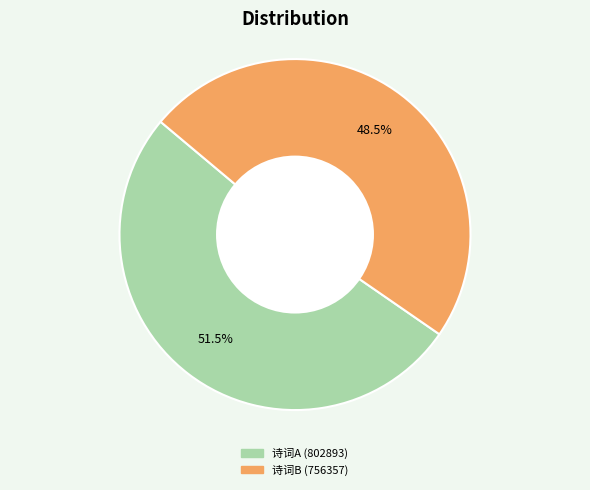

Do 诗词B (756357) and 诗词A (802893) together represent more than half of the pie?

Yes